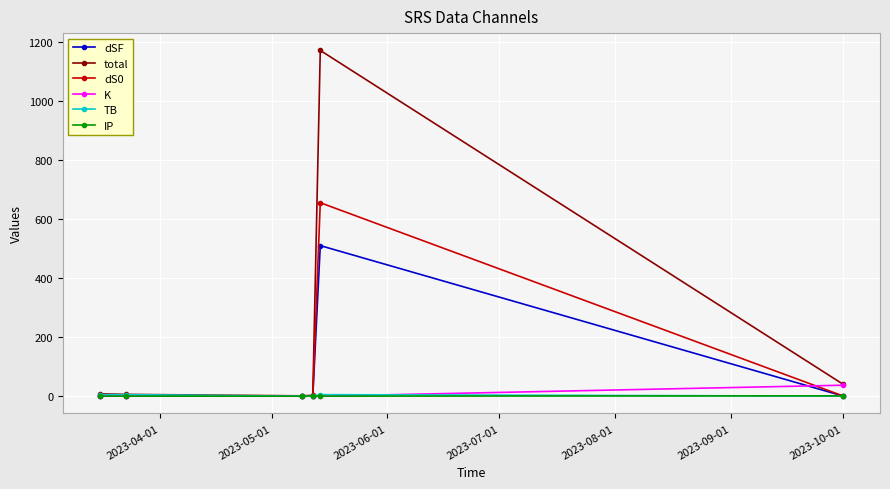

What is the highest value of the dSF series?

510.5